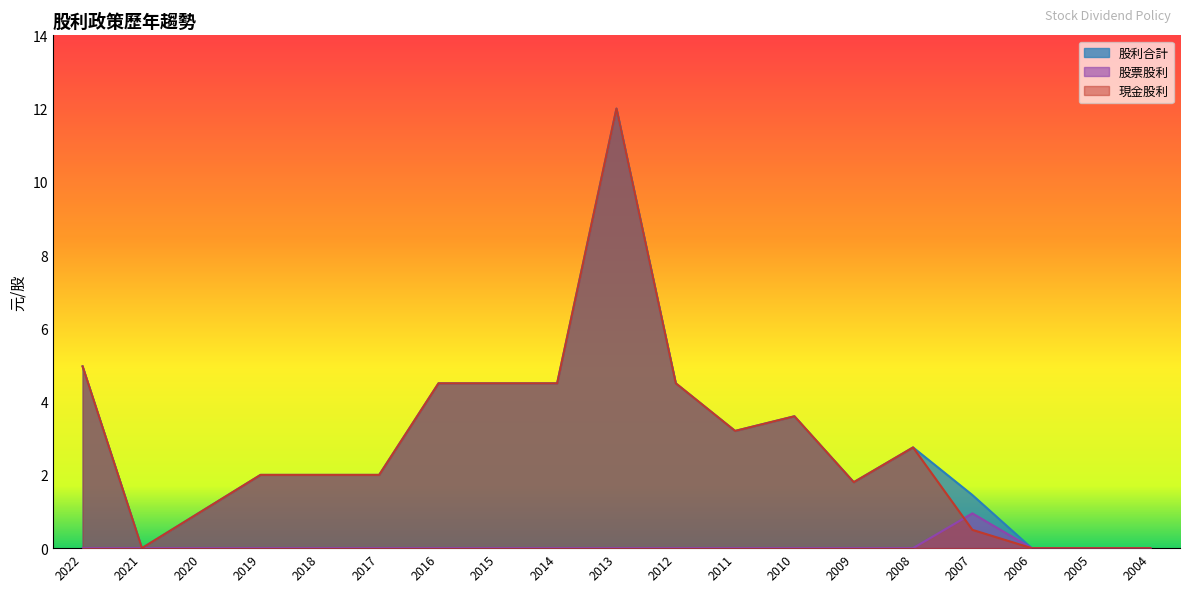

Reading right to left, what are all the values shown in this chart?

現金股利: 2004=0.0	2005=0.0	2006=0.0	2007=0.5	2008=2.8	2009=1.8	2010=3.6	2011=3.2	2012=4.5	2013=12.0	2014=4.5	2015=4.5	2016=4.5	2017=2.0	2018=2.0	2019=2.0	2020=1.0	2021=0.0	2022=5.0
股票股利: 2004=0.0	2005=0.0	2006=0.0	2007=0.9	2008=0.0	2009=0.0	2010=0.0	2011=0.0	2012=0.0	2013=0.0	2014=0.0	2015=0.0	2016=0.0	2017=0.0	2018=0.0	2019=0.0	2020=0.0	2021=0.0	2022=0.0
股利合計: 2004=0.0	2005=0.0	2006=0.0	2007=1.4	2008=2.8	2009=1.8	2010=3.6	2011=3.2	2012=4.5	2013=12.0	2014=4.5	2015=4.5	2016=4.5	2017=2.0	2018=2.0	2019=2.0	2020=1.0	2021=0.0	2022=5.0